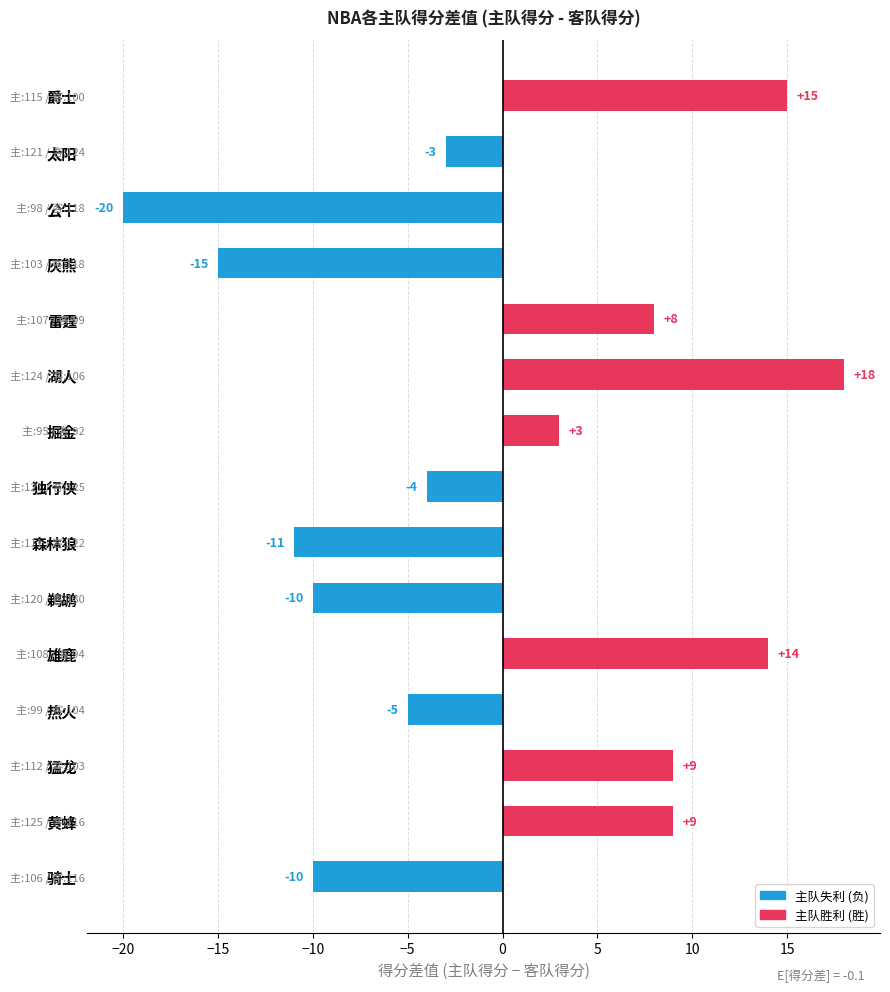

At which category does the chart reach its peak across all series?

湖人